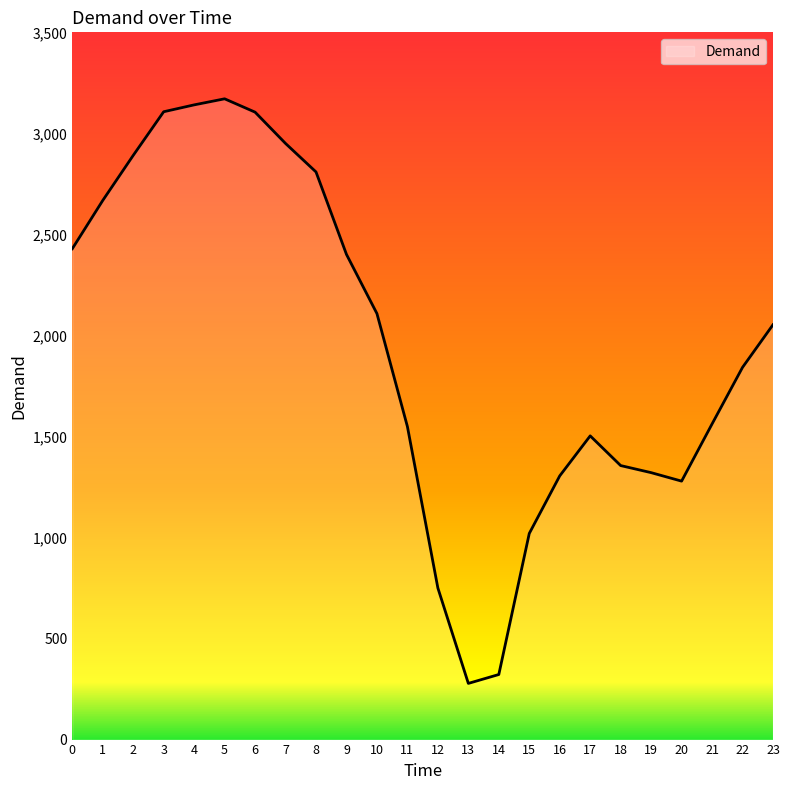

What is the approximate value at 15, to the nearest 100?

1000